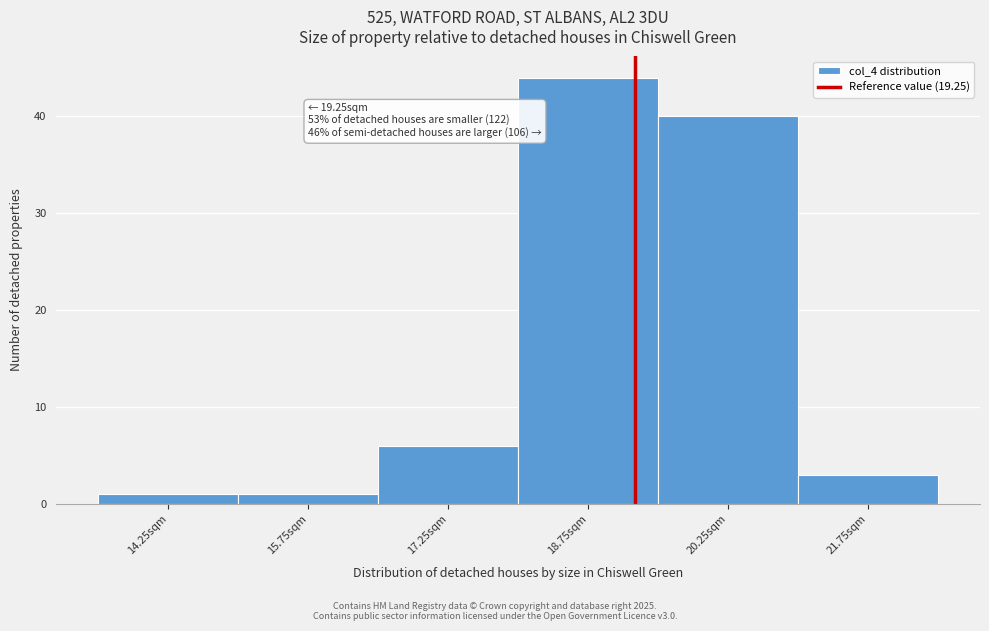

Over which range of the x-axis is the bar tallest?

18.0 to 19.5